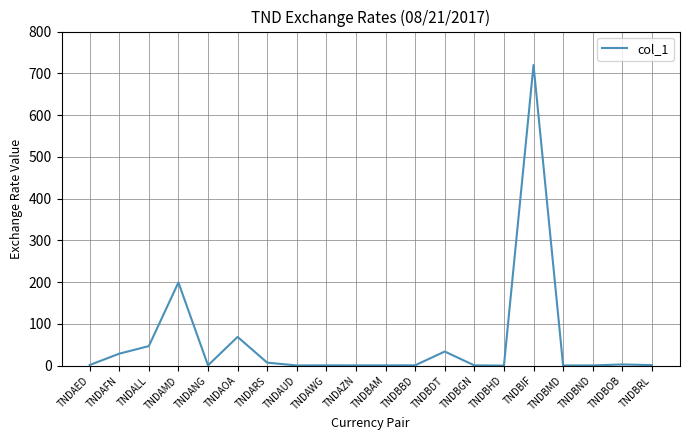

Count the number of data series in this chart.

1